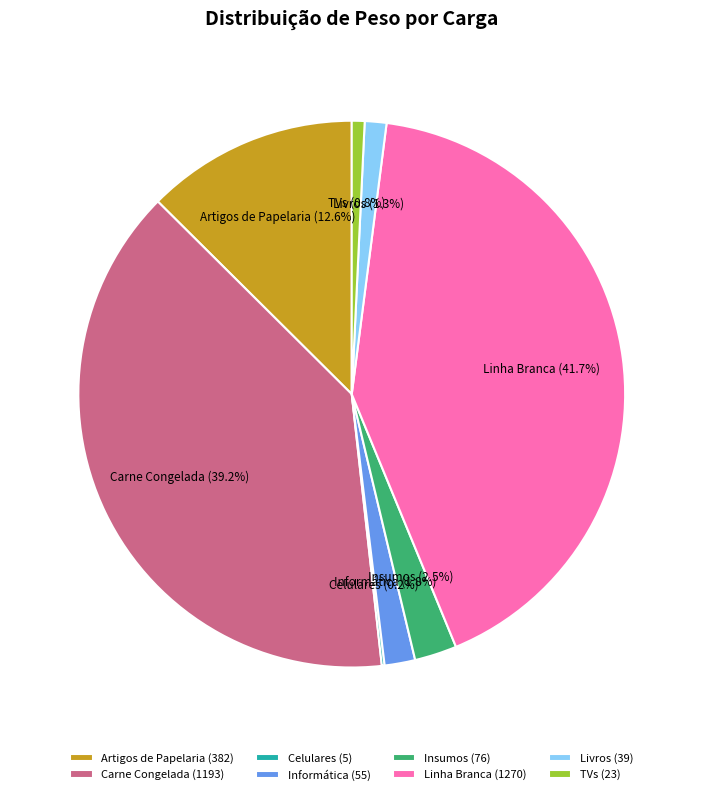

Is the sum of Linha Branca and Carne Congelada greater than half?

Yes